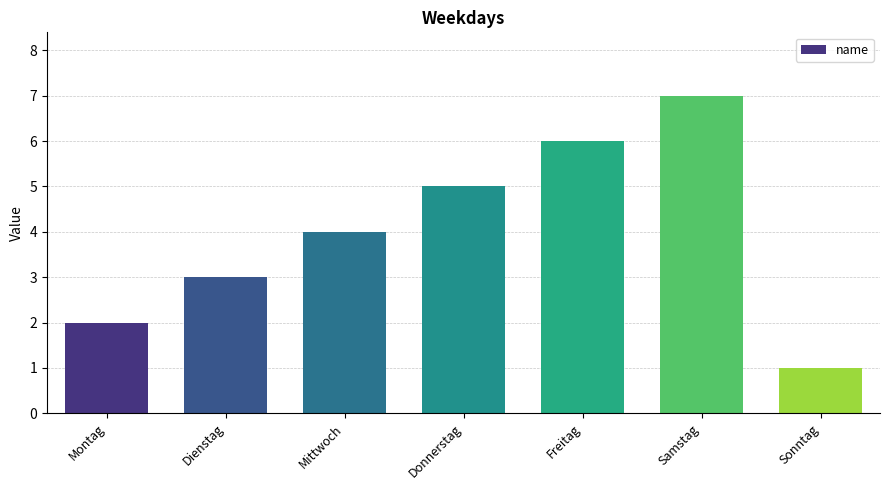

What is the average value?

4